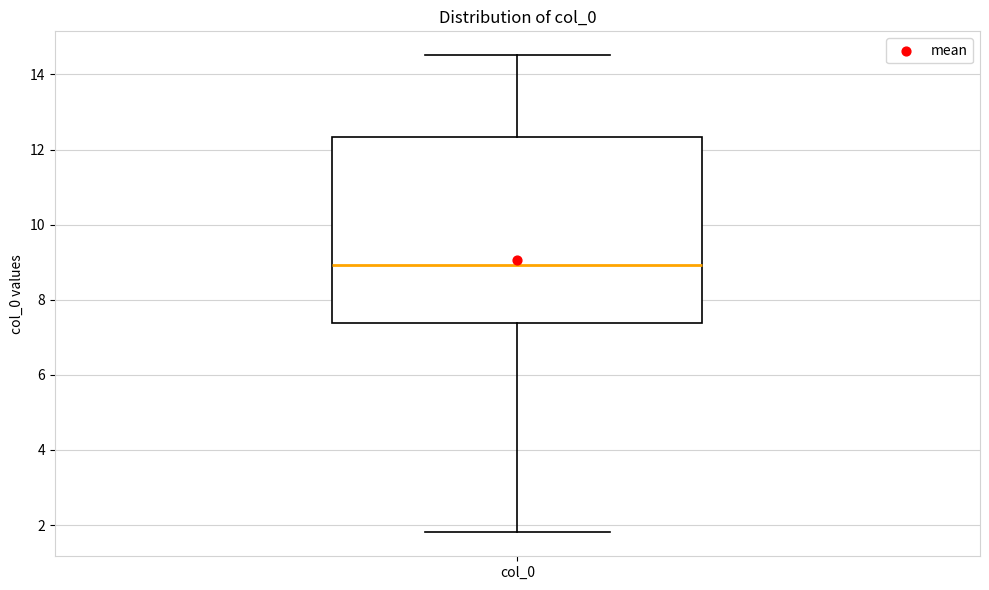

Where is the upper edge of the box for col_0 on the y-axis? The values are not printed on the chart, so give them approximately, as read against the axis.

12.4